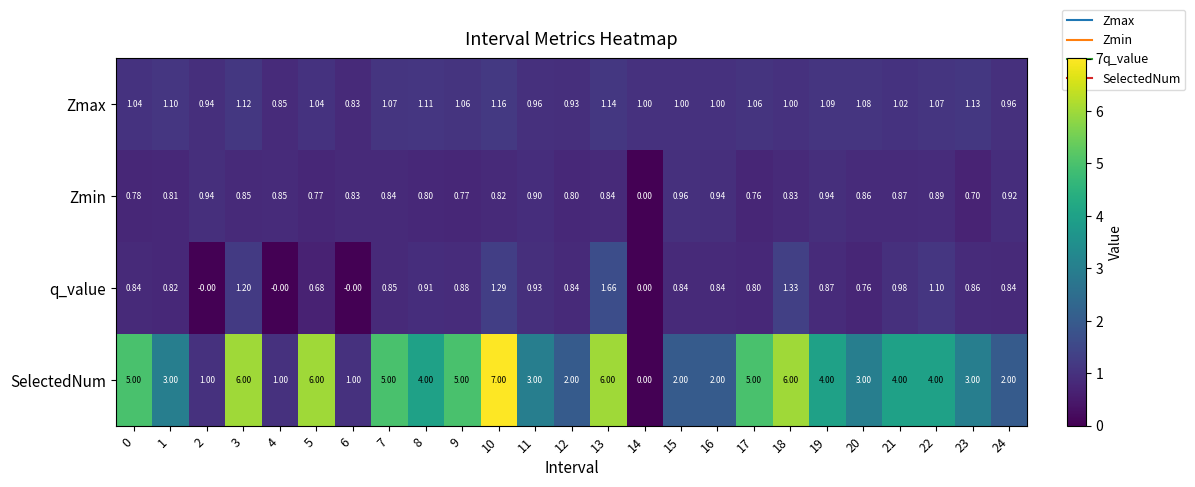

At 8, list the series in order from largest to smallest.

SelectedNum, Zmax, q_value, Zmin